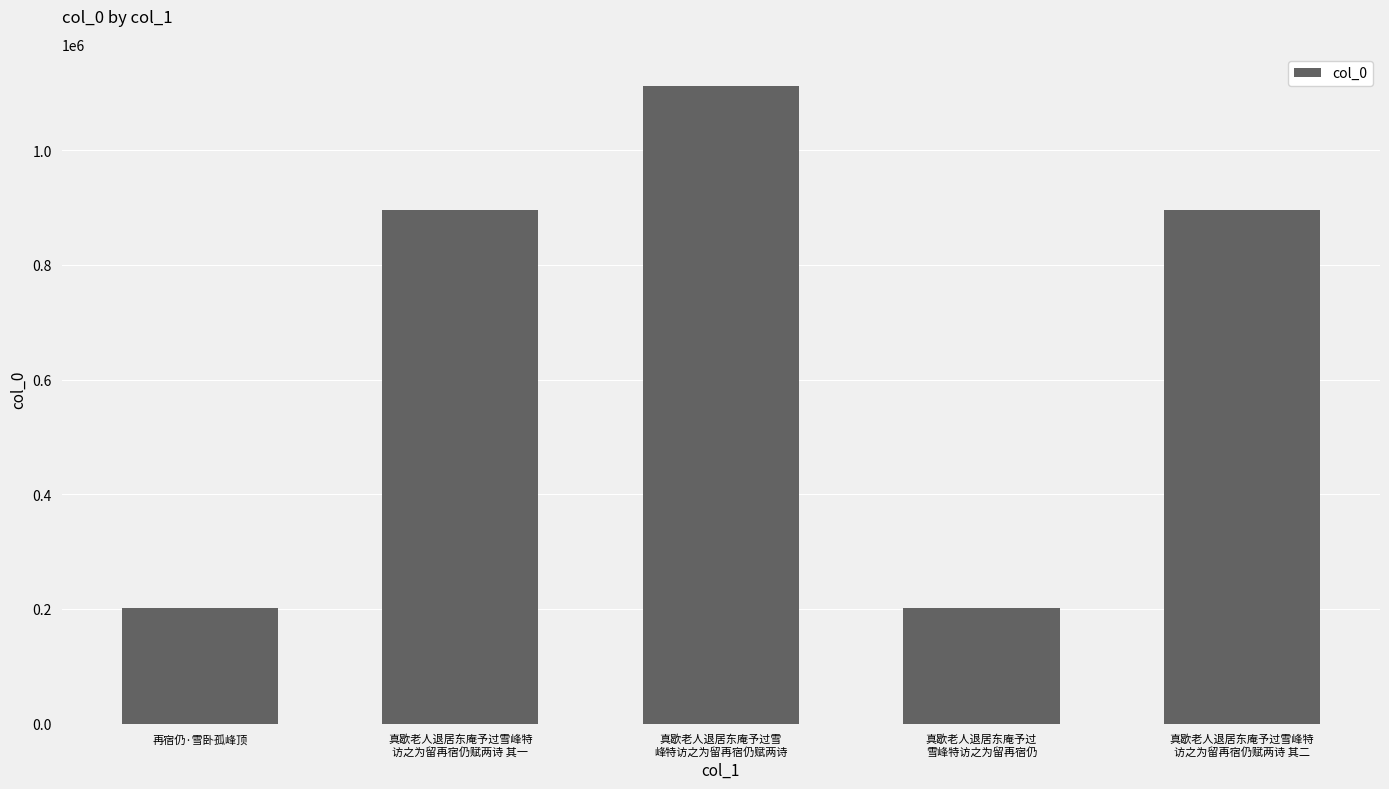

The value at 真歇老人退居东庵予过雪峰特
访之为留再宿仍赋两诗 其二 is 1598253. True or false?

False